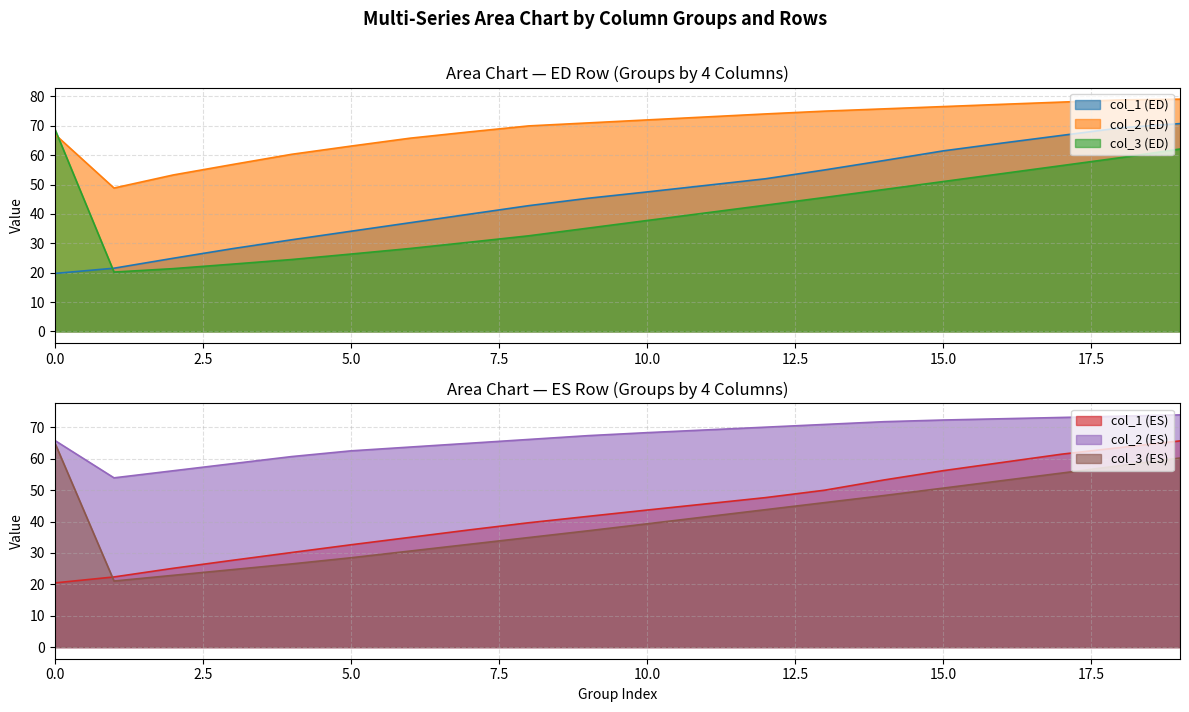

Is it true that col_1 (ED) equals 31.0 at 0.0?

False